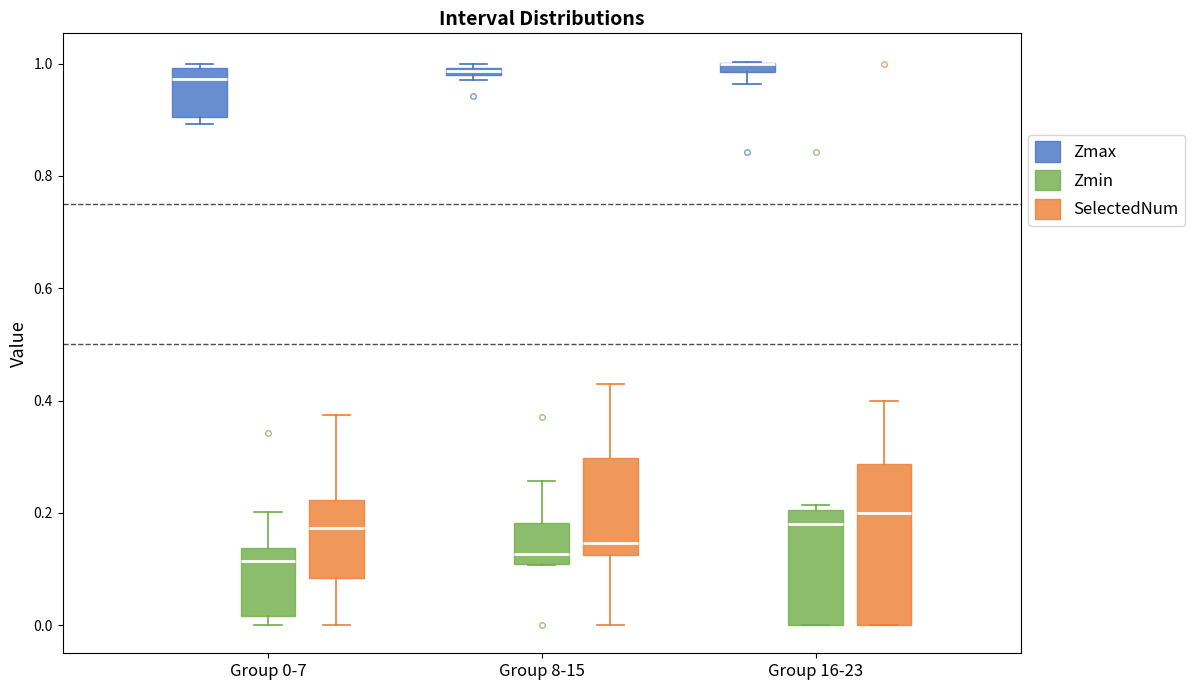

Where does the median line of the box for Group 0-7 (Zmax) sit on the y-axis? The values are not printed on the chart, so give them approximately, as read against the axis.

0.98